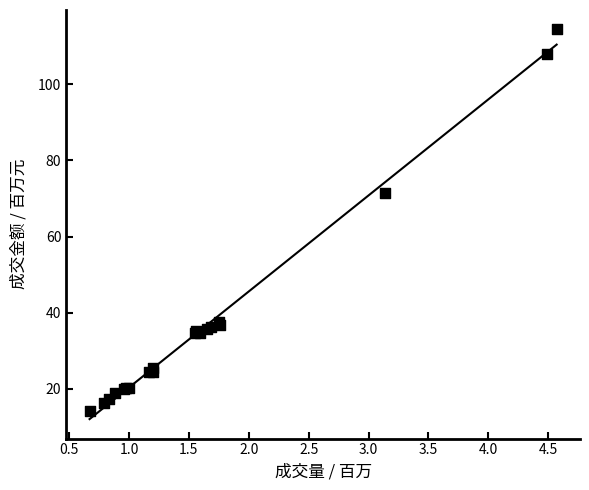

What Y value in the scatter plot is closest to 64?

71.4